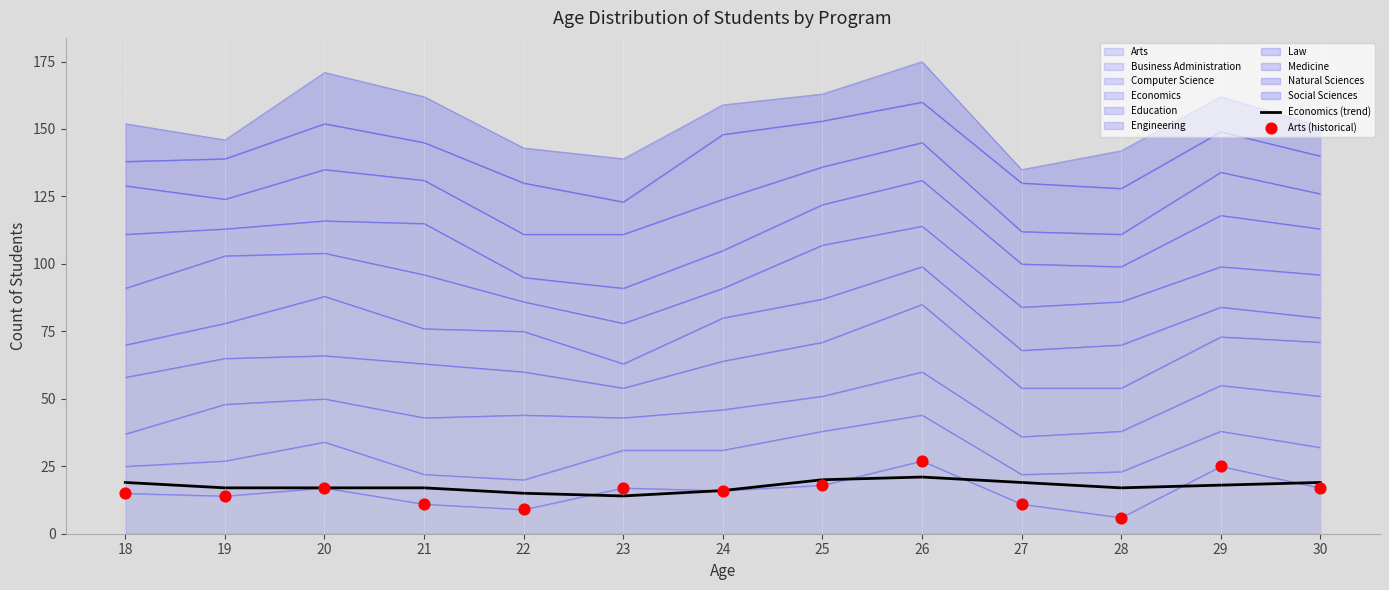

Which series contains the highest Y value?

Arts (historical)